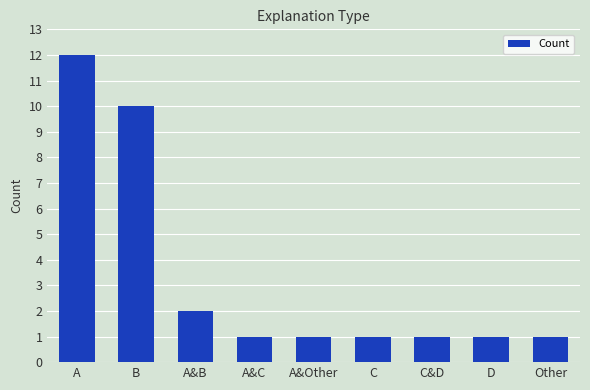

What is the label of the 7th bar from the left?

C&D